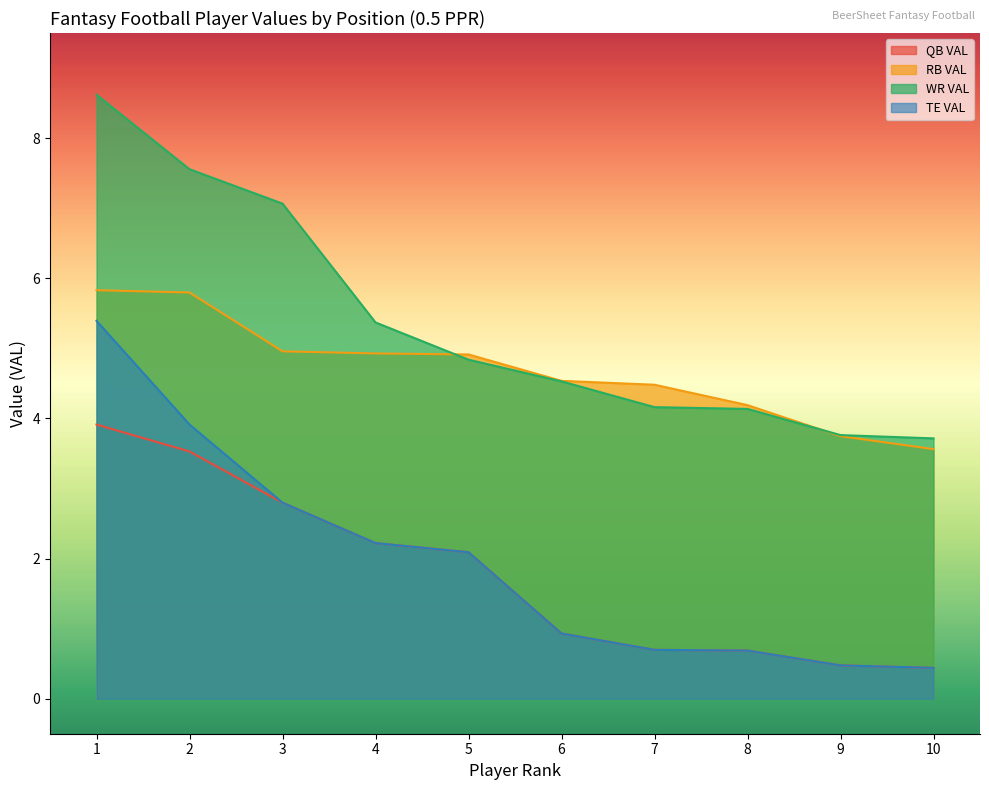

At how many categories does at least one series exceed 0?

10